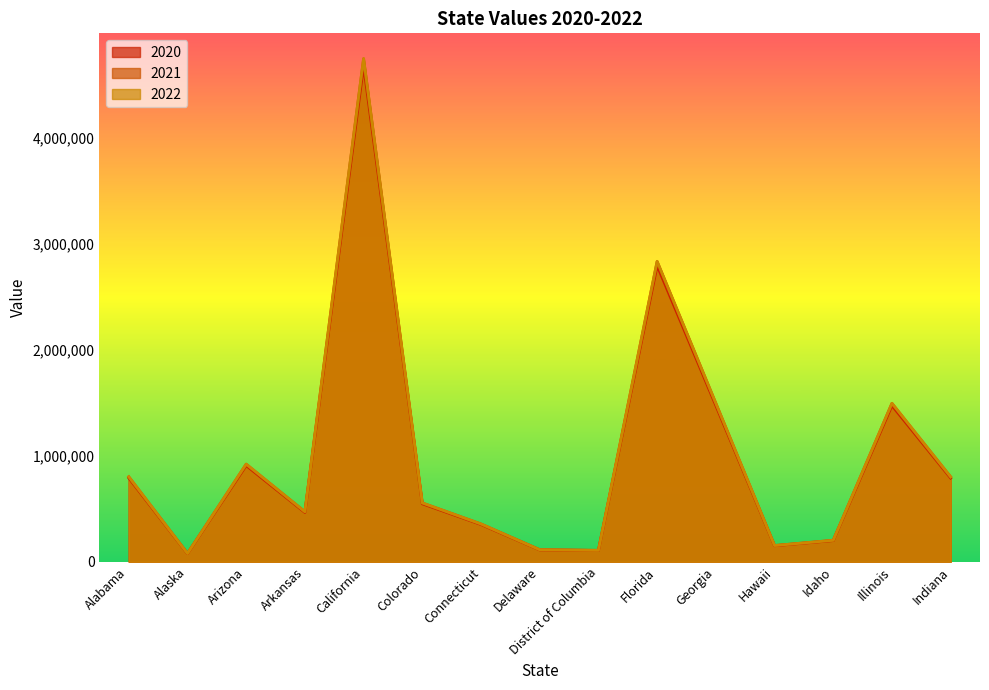

What is the greatest value displayed?

4744586.5